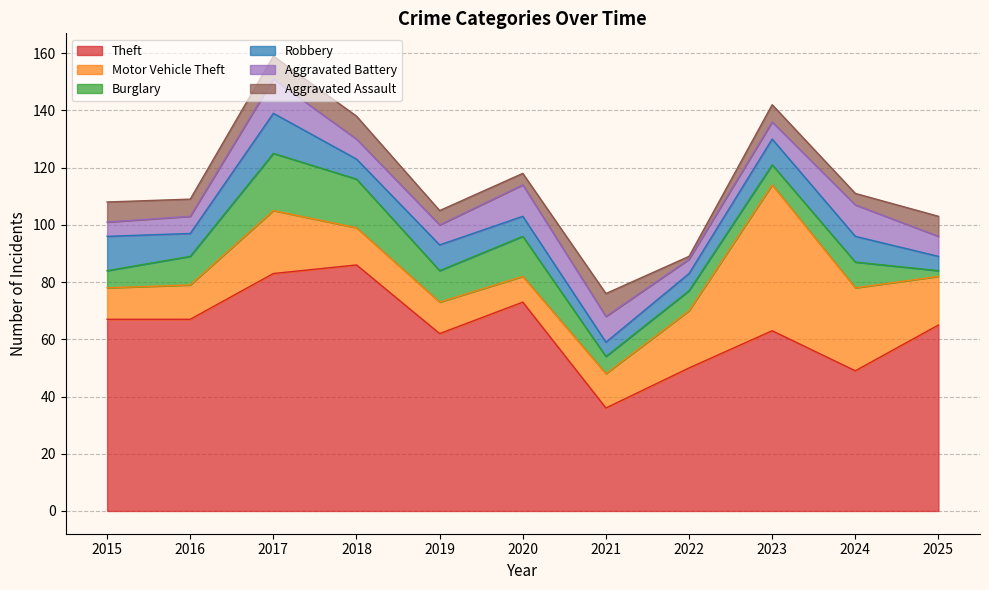

After their last crossing, which series has the higher values: Burglary or Aggravated Assault?

Aggravated Assault